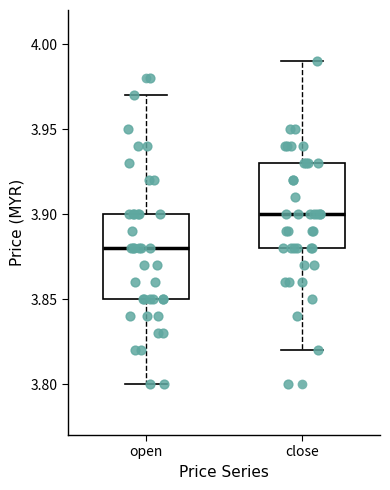

Reading left to right, transcribe this box plot: for each box, give where its median line is, the range the box spans, and where its two whiskers end, as read against the y-axis. The values are not printed on the chart, so give them approximately, as read against the axis.

open: median 3.88, box 3.85 to 3.90, whiskers 3.80 to 3.97
close: median 3.90, box 3.88 to 3.93, whiskers 3.82 to 3.99